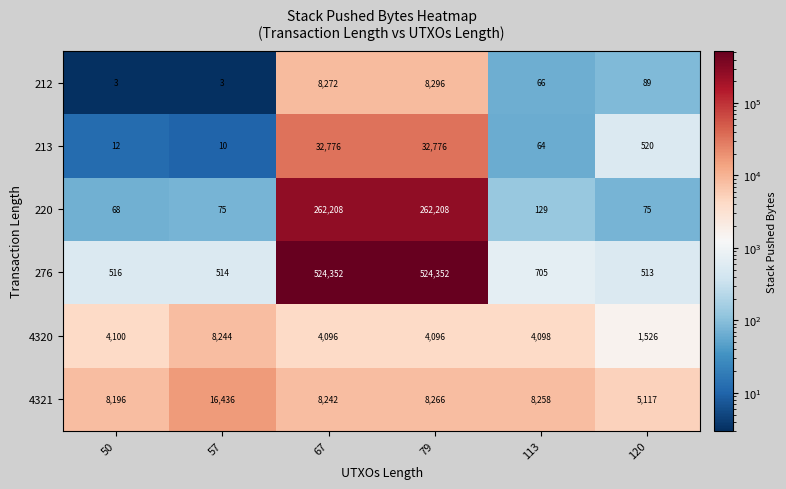

What is the spread (max minus min) of values at 67?

520256